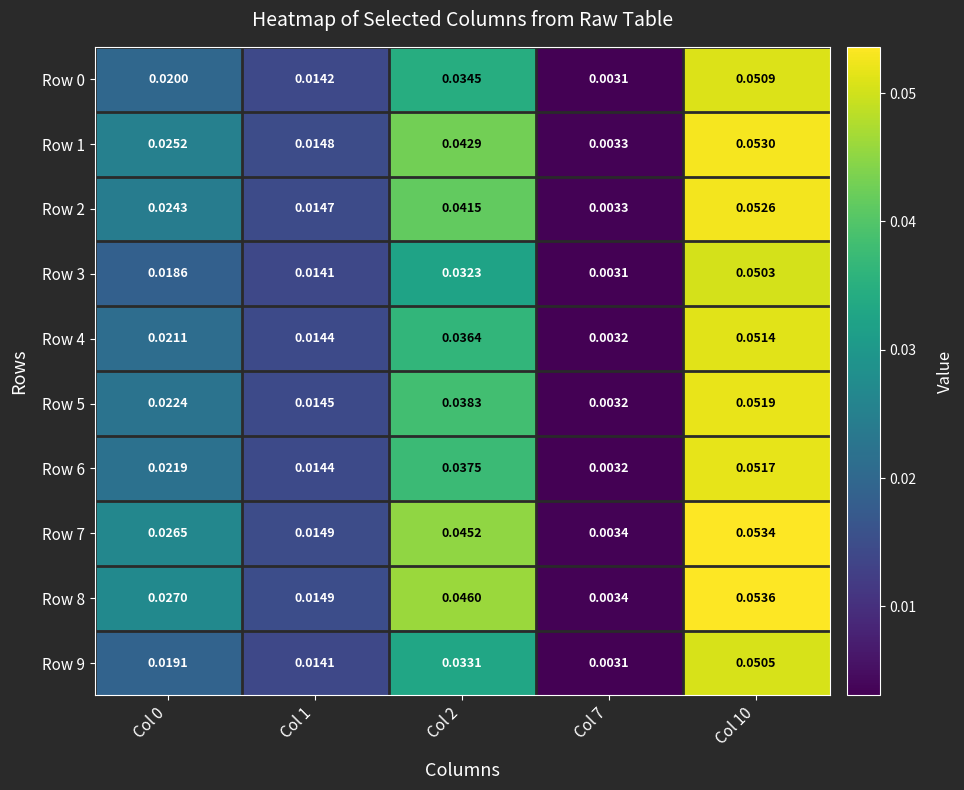

Which series has the largest total across all categories?

Row 8